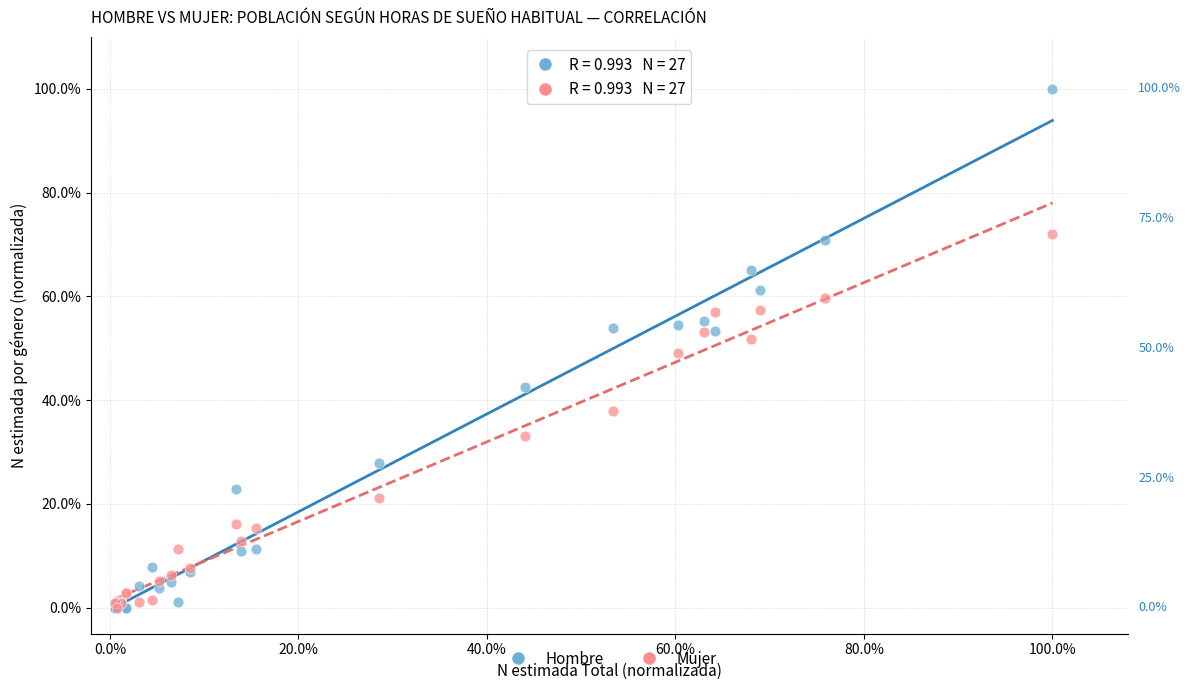

Which series contains the highest Y value?

Hombre